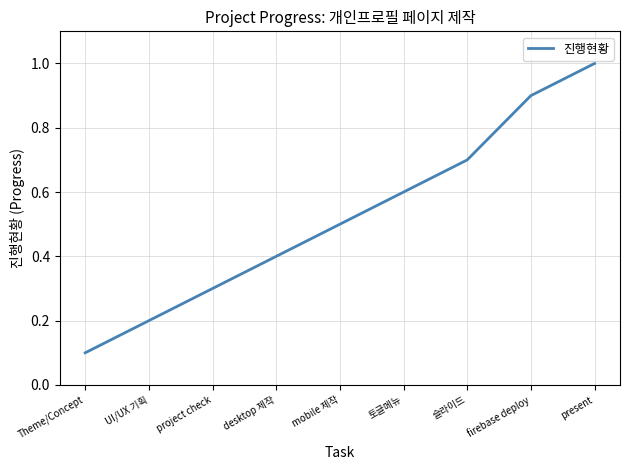

What is the change in value from Theme/Concept to present?

+0.9